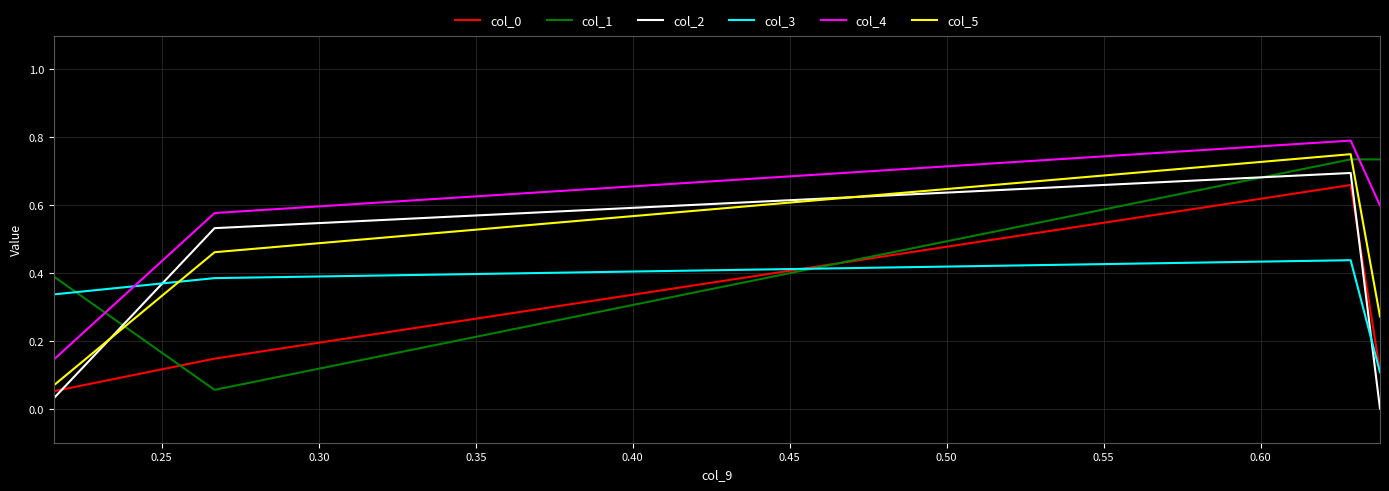

True or false: col_0 and col_4 cross at least once.

False